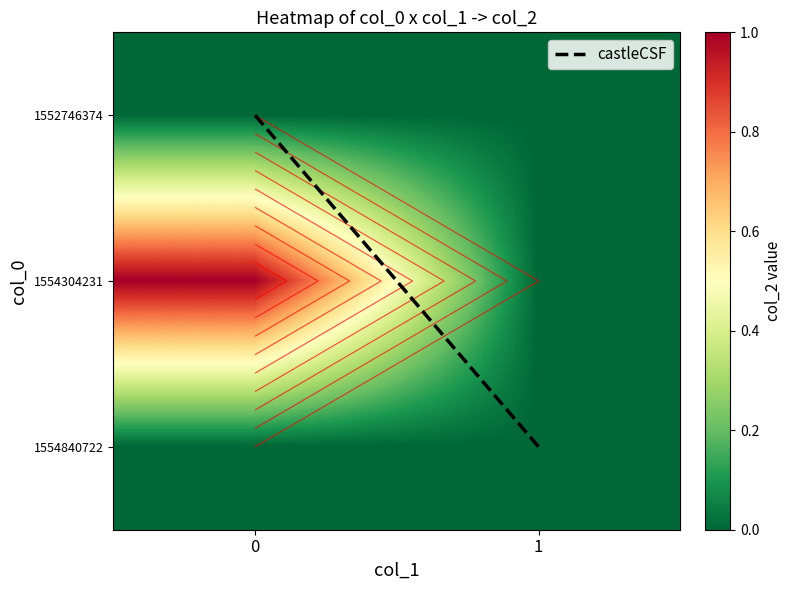

At how many categories does at least one series exceed 0?

2